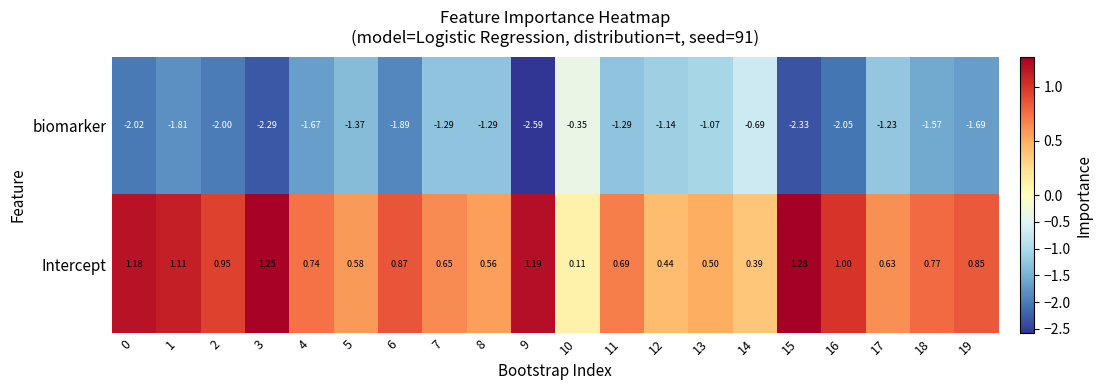

List the series in order of their peak value, lowest first.

biomarker, Intercept